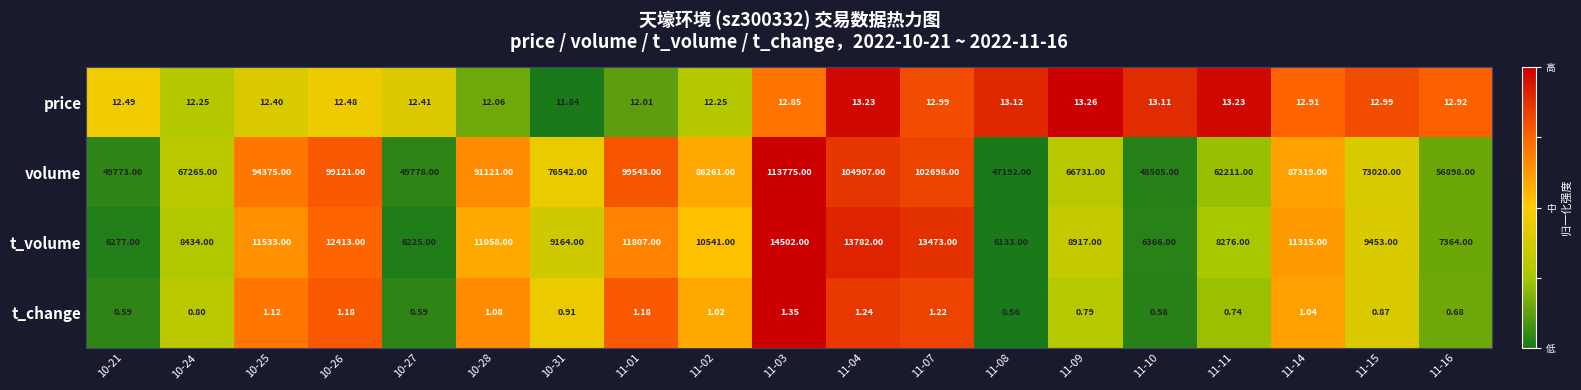

Which series has the largest total across all categories?

volume